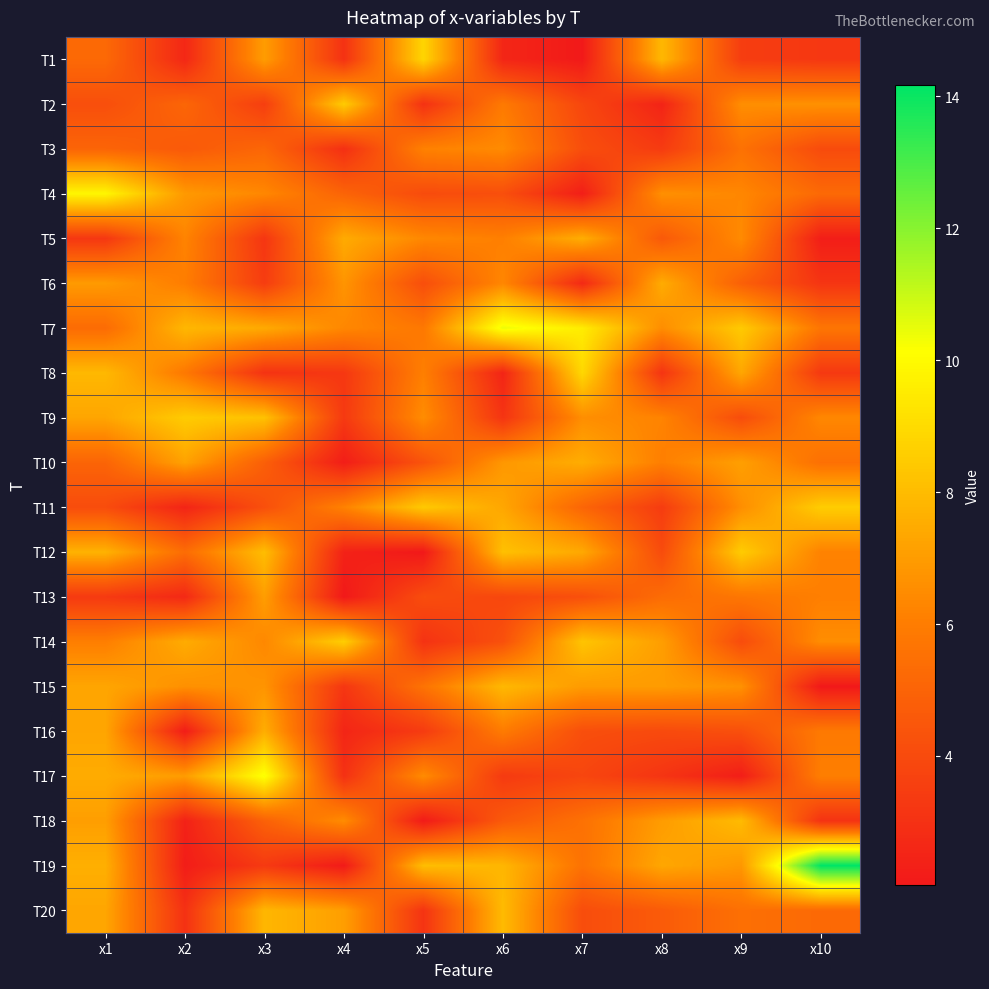

Count the number of categories in the chart.

10